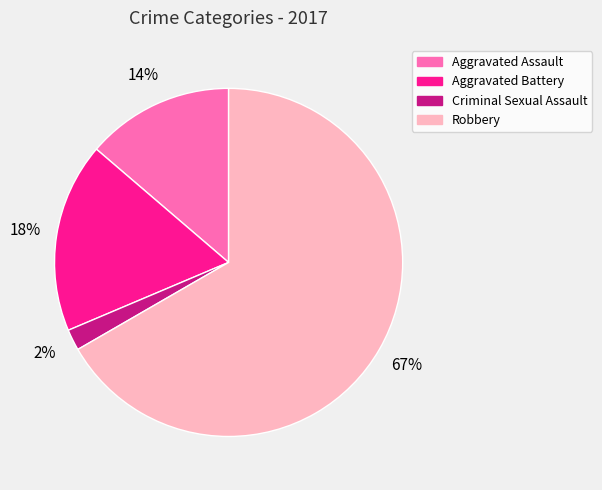

To the nearest percent, what is the combined percentage of Aggravated Battery and Robbery?

84%